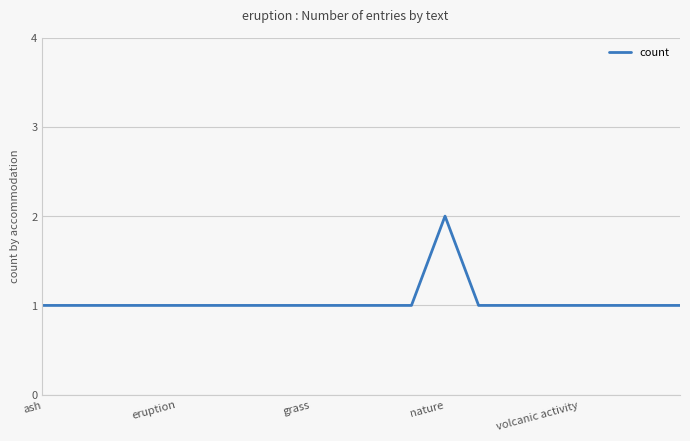

How many values are between 1 and 2?

20